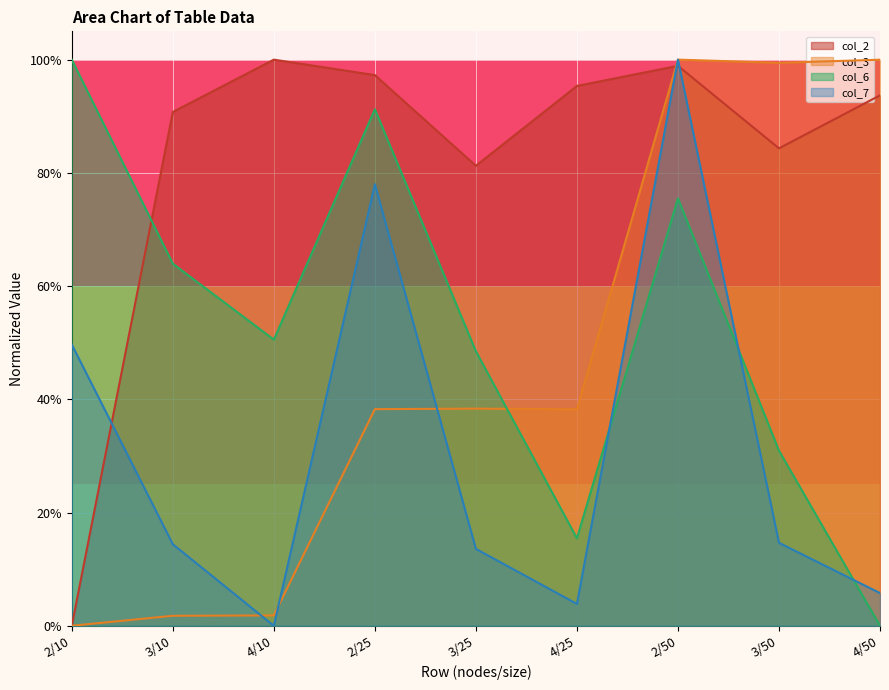

Which series ends up on top after the final intersection of col_6 and col_2?

col_2